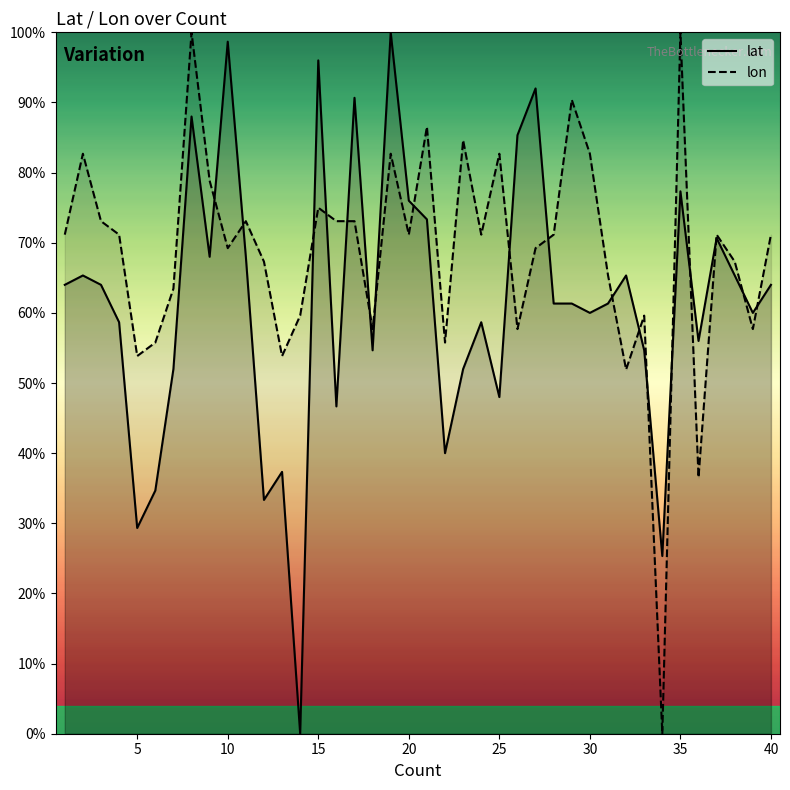

True or false: lat has a value of 0.9 at 37.

False